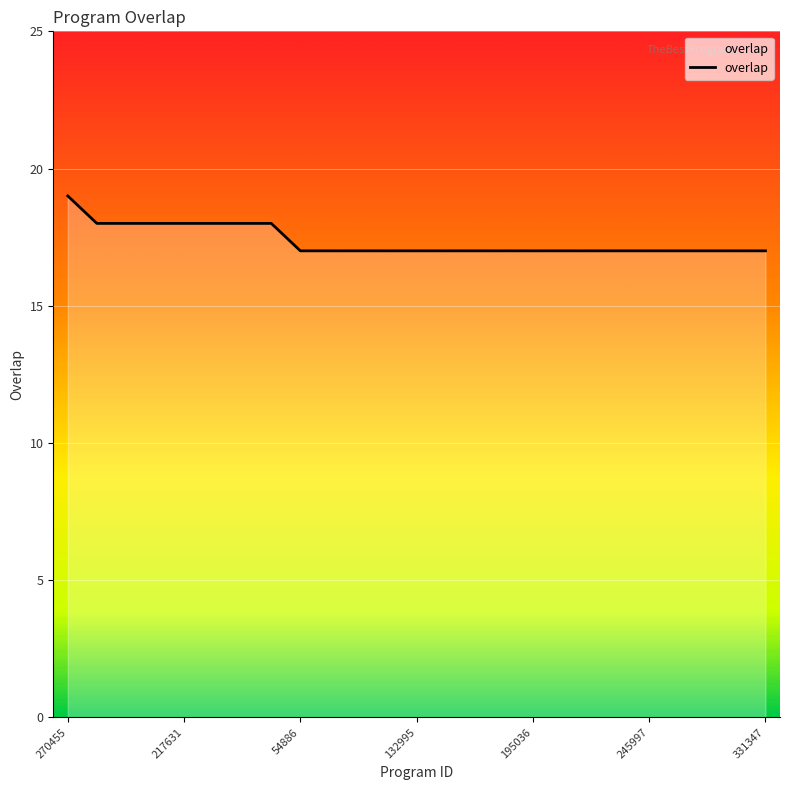

What is the smallest value displayed?

17